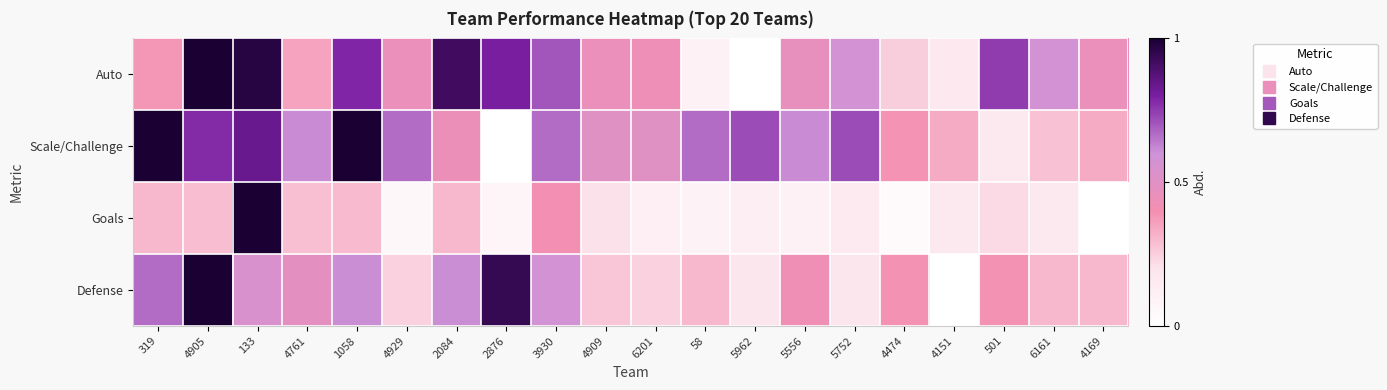

At how many categories does at least one series exceed 0?

20